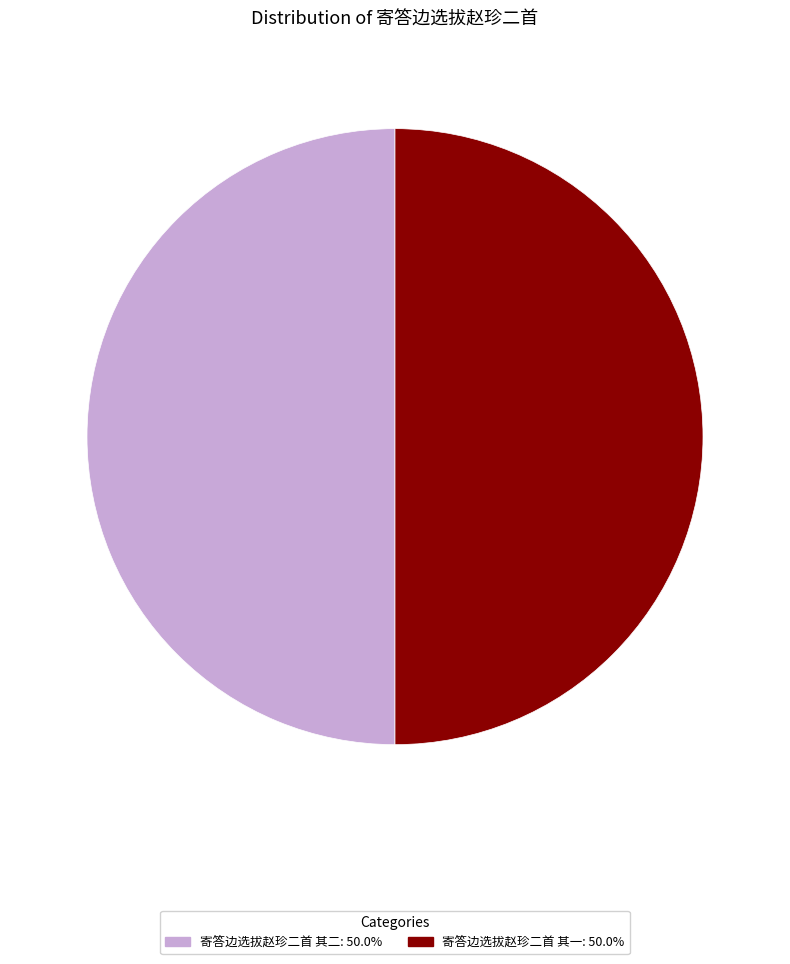

What is the ratio of the value at 寄答边选拔赵珍二首 其一 to the value at 寄答边选拔赵珍二首 其二?

1.0